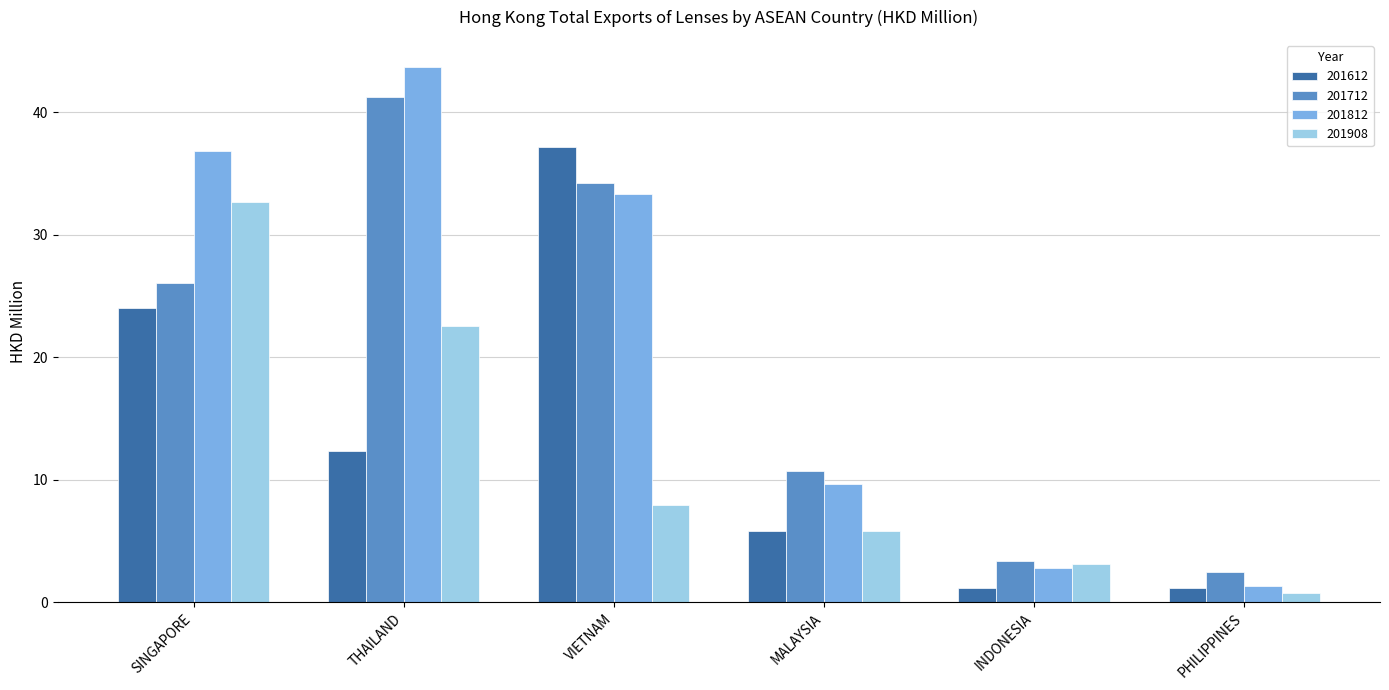

Reading left to right, extract all data points from this chart.

201612: 24.0	12.3	37.1	5.8	1.1	1.1
201712: 26.0	41.3	34.2	10.7	3.4	2.5
201812: 36.8	43.7	33.3	9.7	2.8	1.3
201908: 32.7	22.5	8.0	5.8	3.1	0.7